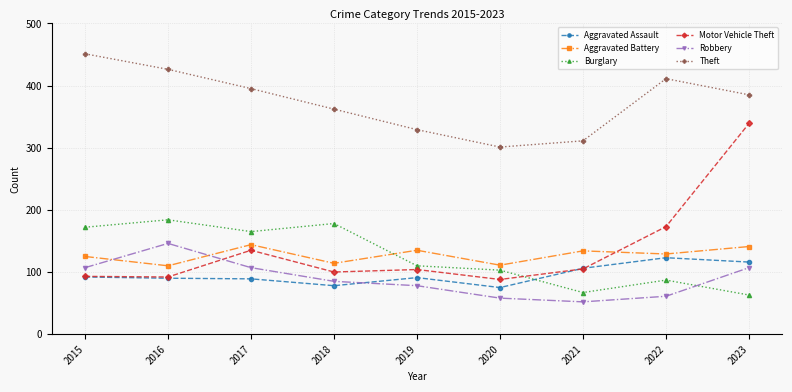

True or false: Aggravated Battery has a value of 135 at 2019.

True